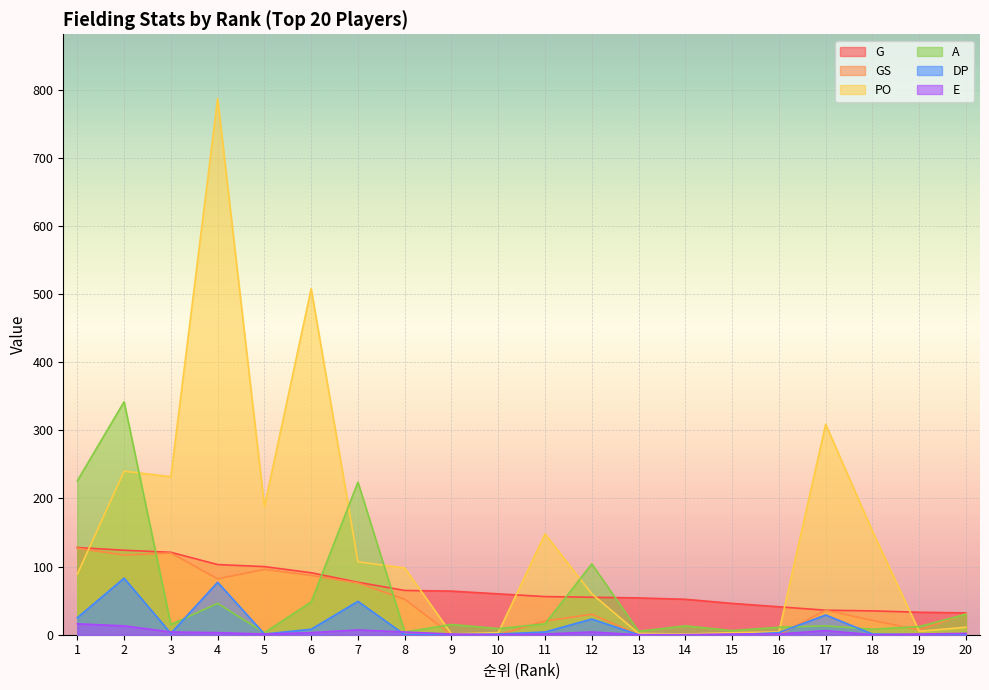

What is the lowest value of the PO series?

1